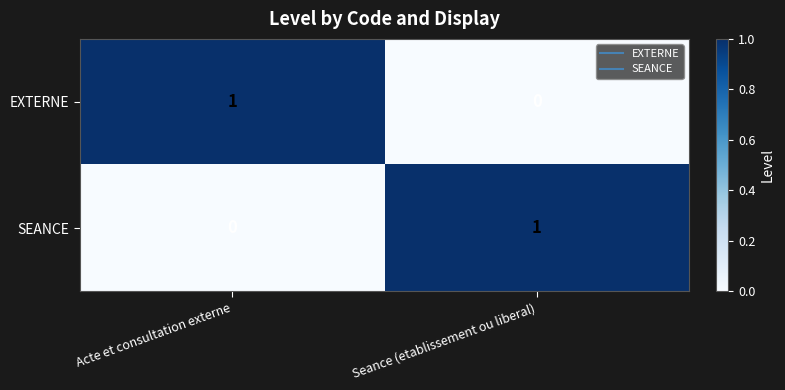

Is the value of EXTERNE at Seance (etablissement ou liberal) greater than the value of SEANCE at Seance (etablissement ou liberal)?

No